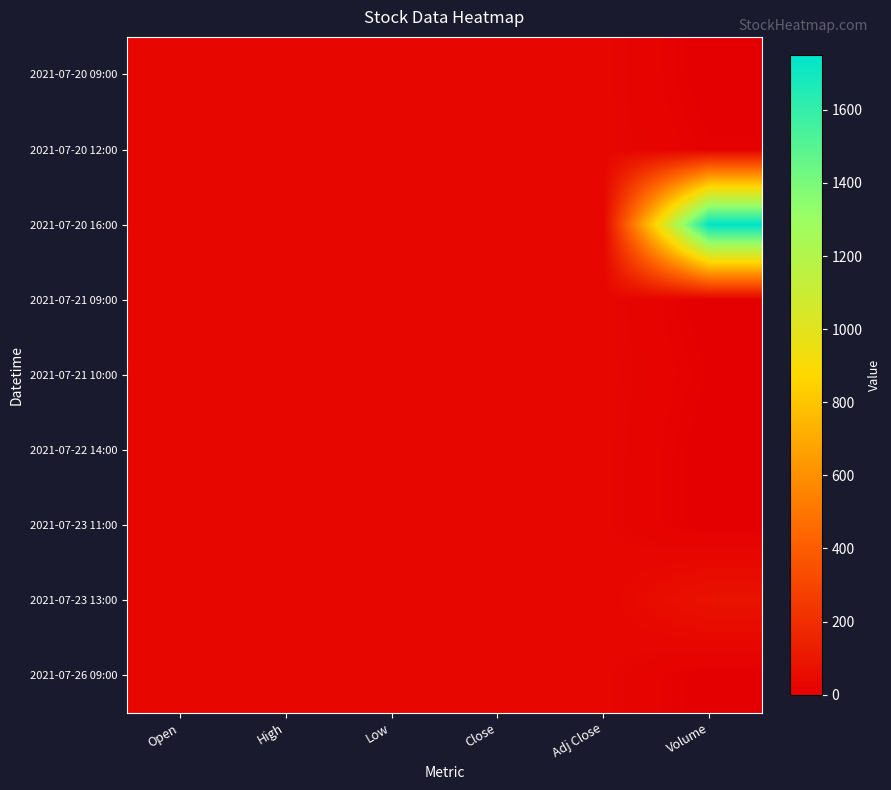

Between Volume and Low, which is larger?

Low